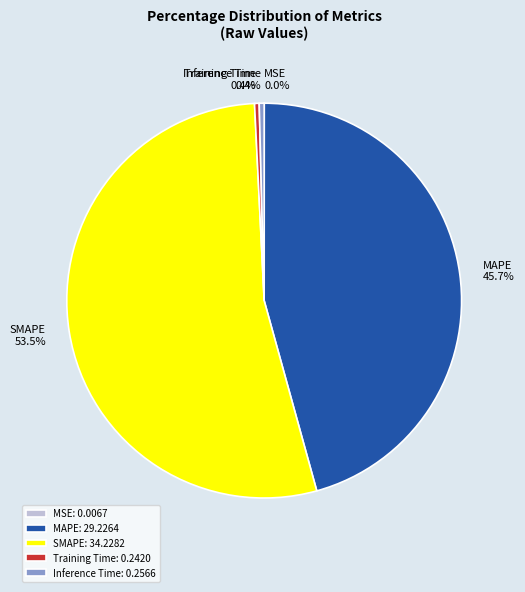

What percentage is NOT represented by MAPE?

54.3%